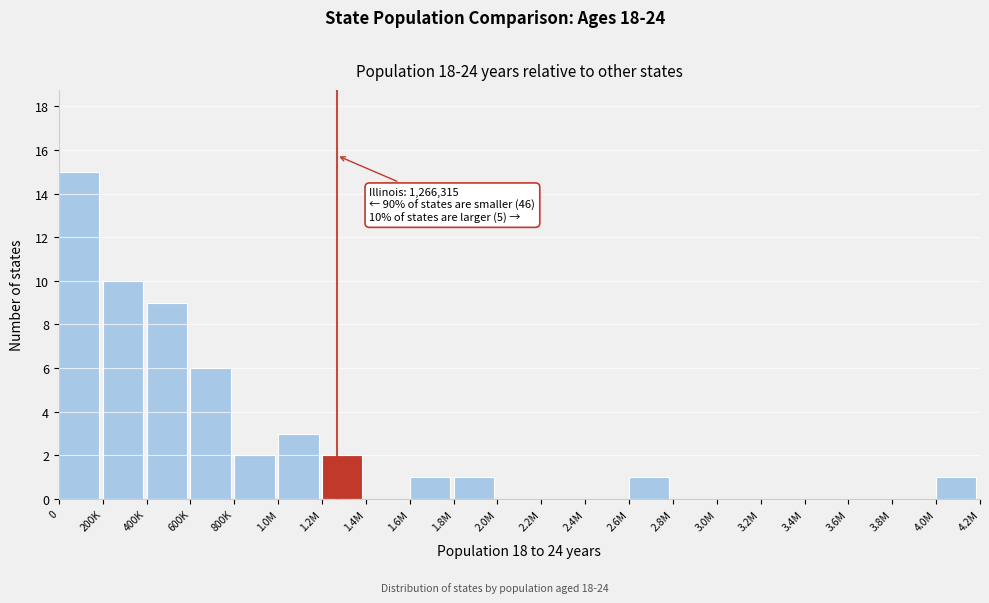

Reading left to right, list all the values displayed in this chart.

0=15	200K=10	400K=9	600K=6	800K=2	1.0M=3	1.2M=2	1.4M=0	1.6M=1	1.8M=1	2.0M=0	2.2M=0	2.4M=0	2.6M=1	2.8M=0	3.0M=0	3.2M=0	3.4M=0	3.6M=0	3.8M=0	4.0M=1